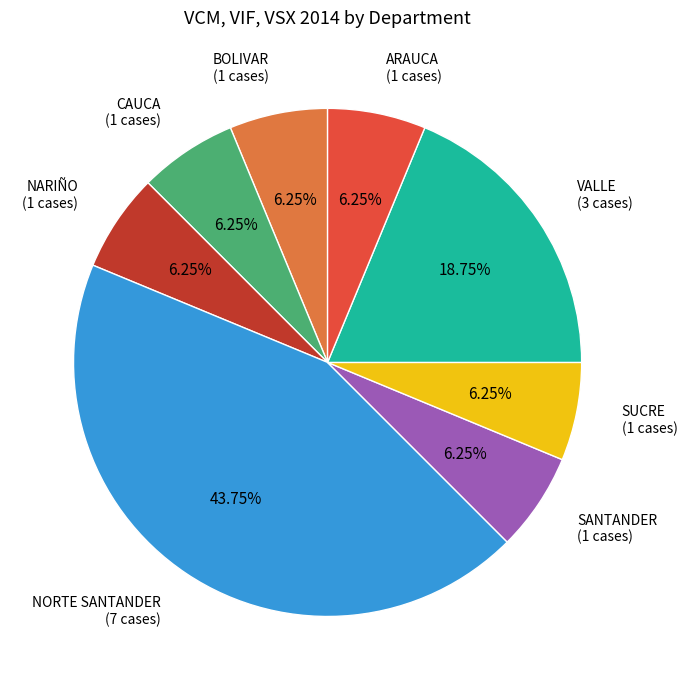

Is there a majority slice in this chart?

No